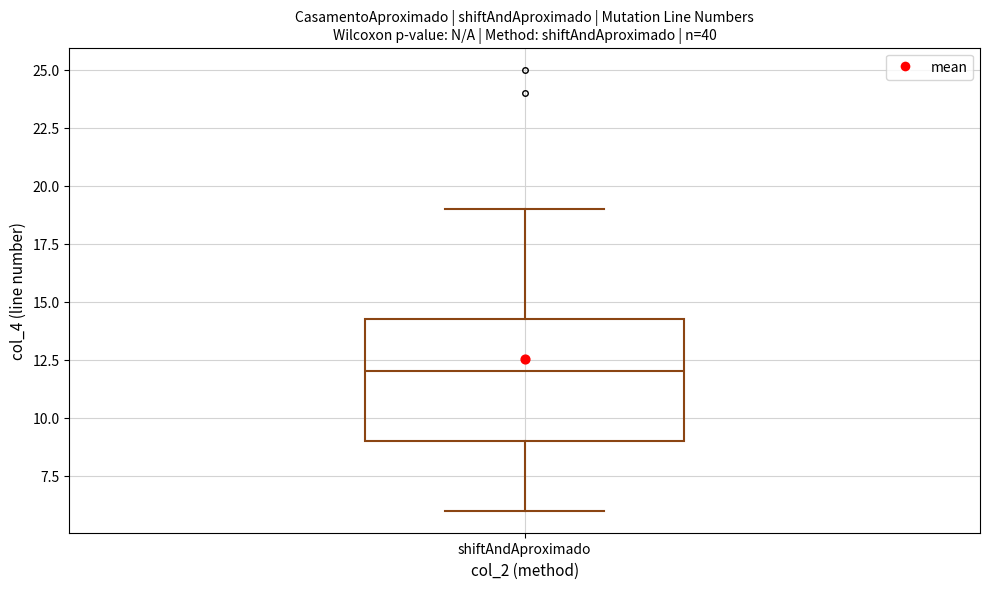

Read this box plot against the y-axis: the position of the median line, the range covered by the box, and the ends of both whiskers. The values are not printed on the chart, so give them approximately, as read against the axis.

median 12.0, box 9.0 to 14.5, whiskers 6.0 to 19.0